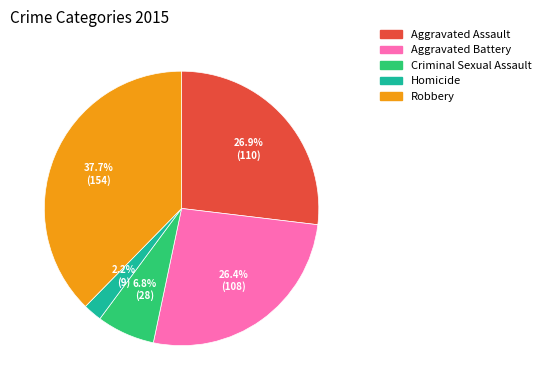

Count the number of slices in the pie.

5